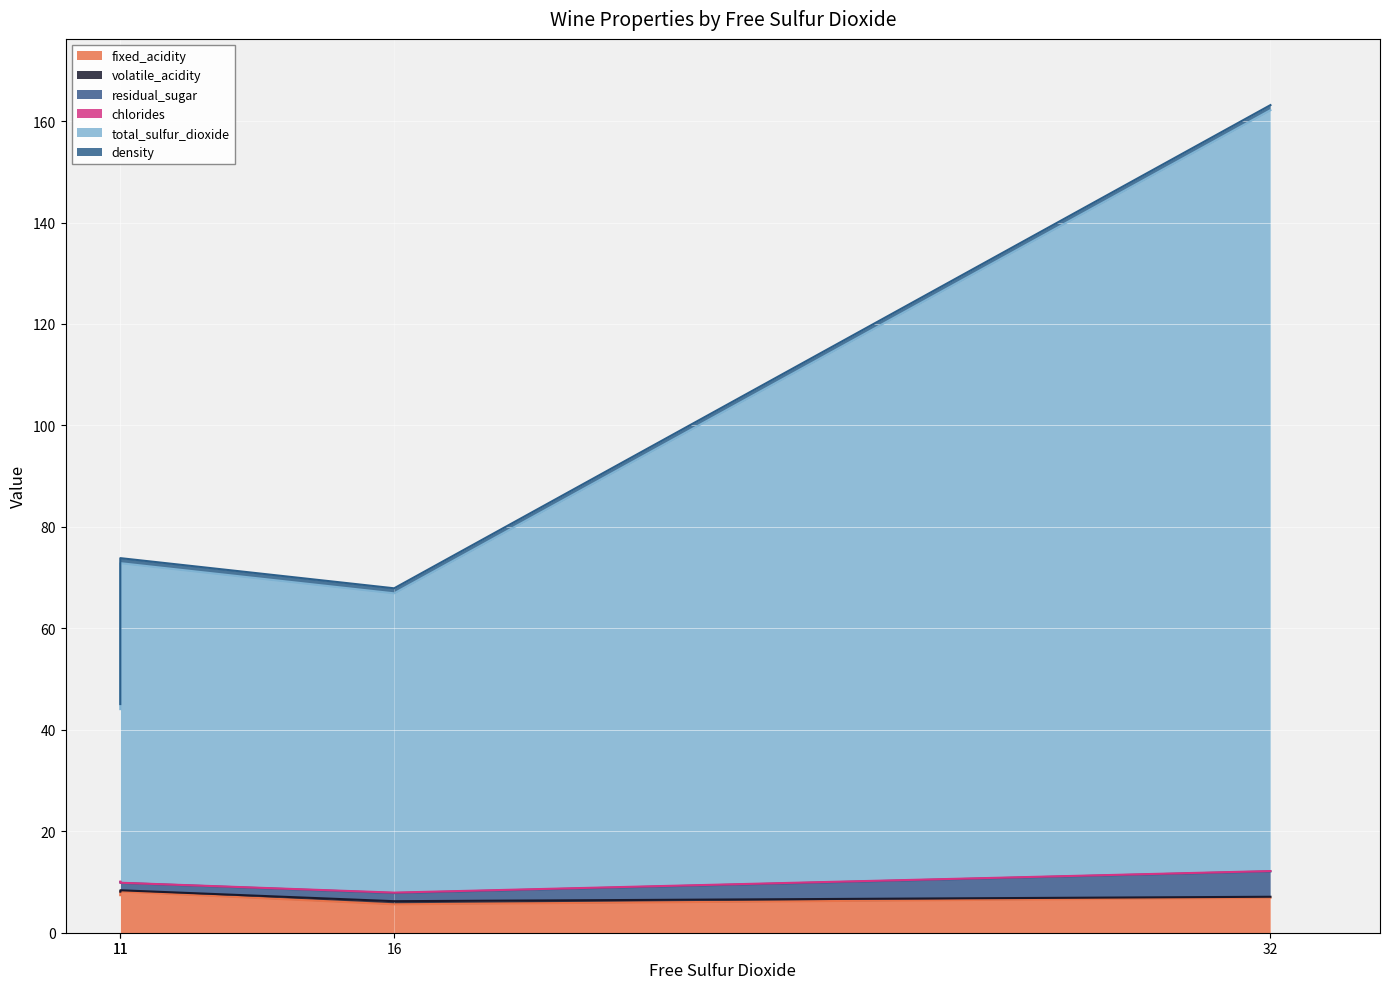

How many data points in total_sulfur_dioxide are less than 63?

2